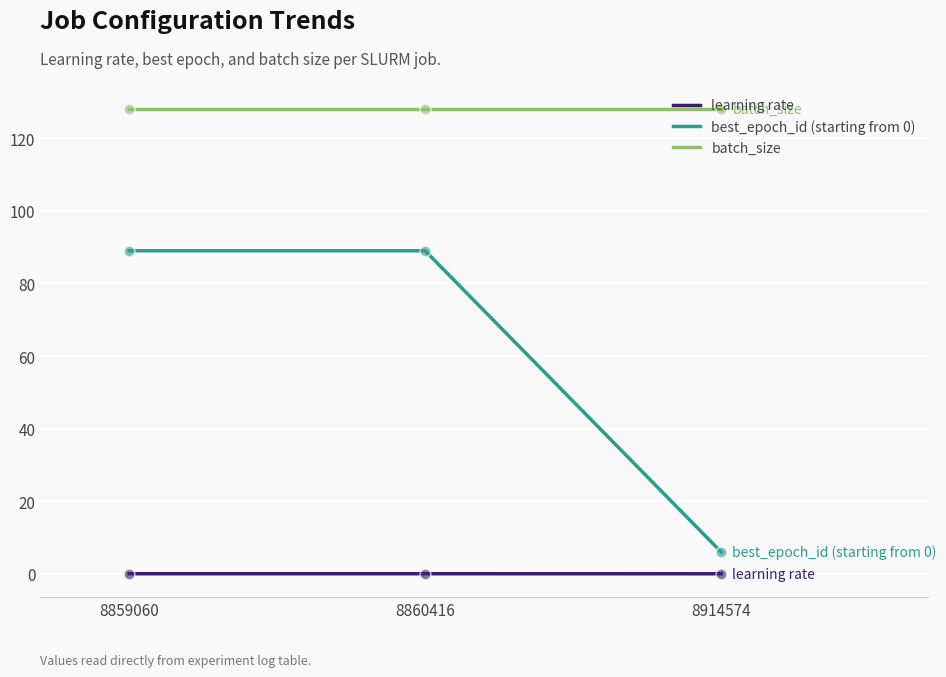

Is the value of best_epoch_id (starting from 0) at 8914574 greater than the value of batch_size at 8914574?

No